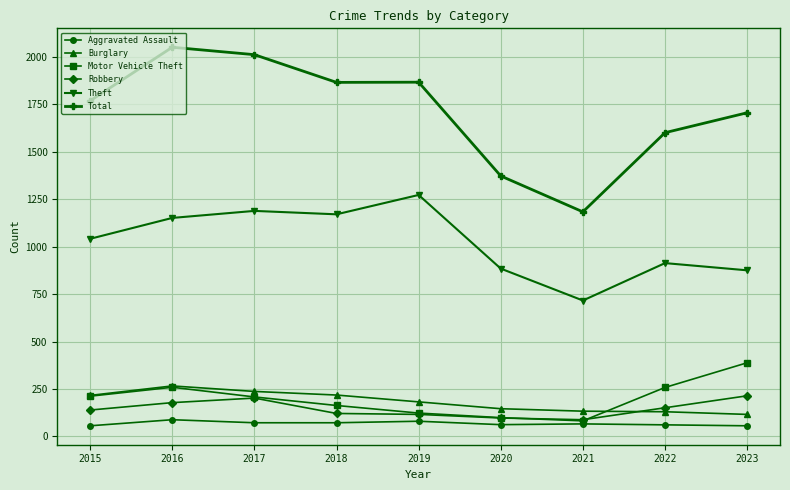

What is the average value of the Total series?

1713